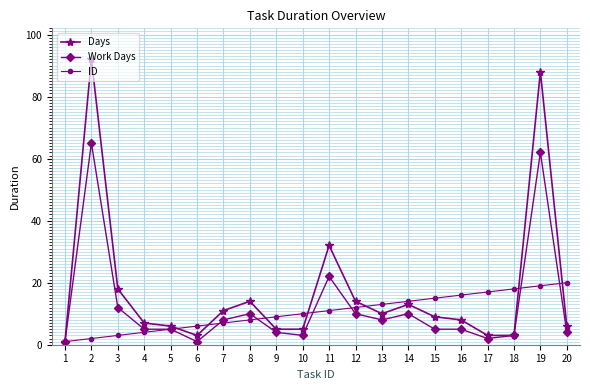

Reading left to right, transcribe all the data shown in this chart.

Days: 1=1	2=92	3=18	4=7	5=6	6=3	7=11	8=14	9=5	10=5	11=32	12=14	13=10	14=13	15=9	16=8	17=3	18=3	19=88	20=6
Work Days: 1=1	2=65	3=12	4=5	5=5	6=1	7=8	8=10	9=4	10=3	11=22	12=10	13=8	14=10	15=5	16=5	17=2	18=3	19=62	20=4
ID: 1=1	2=2	3=3	4=4	5=5	6=6	7=7	8=8	9=9	10=10	11=11	12=12	13=13	14=14	15=15	16=16	17=17	18=18	19=19	20=20